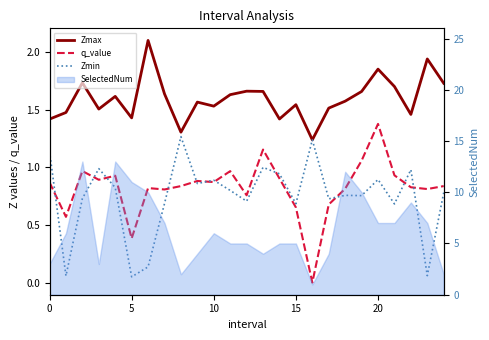

After their last crossing, which series has the higher values: q_value or Zmin?

q_value